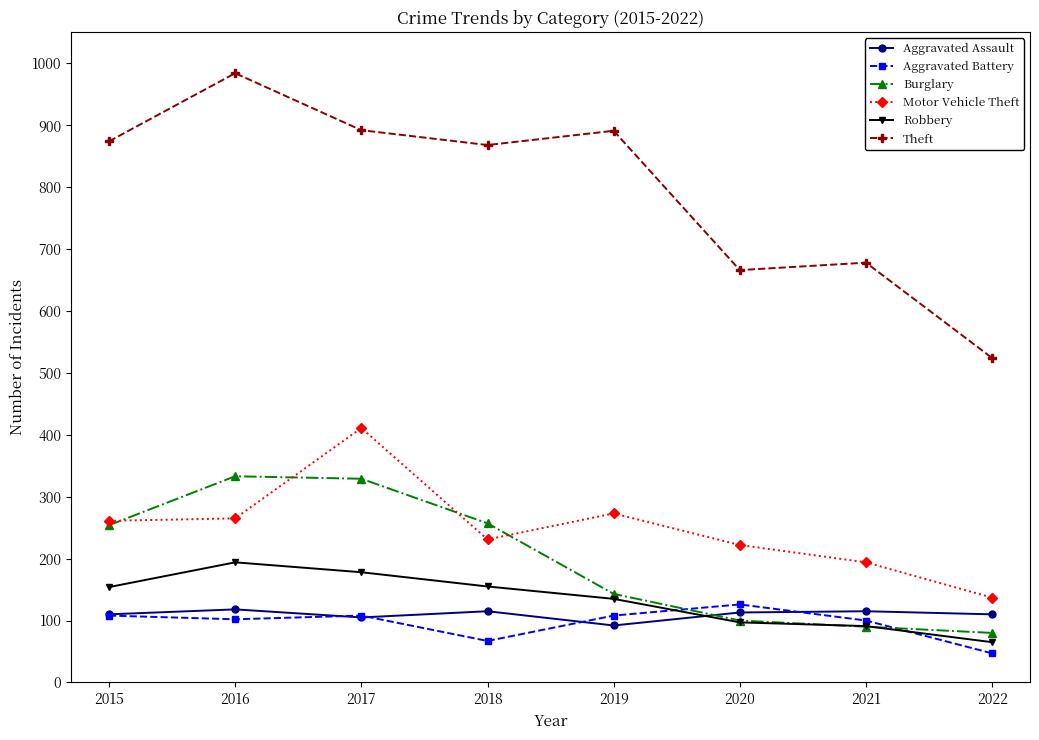

What is the highest value of the Aggravated Battery series?

126